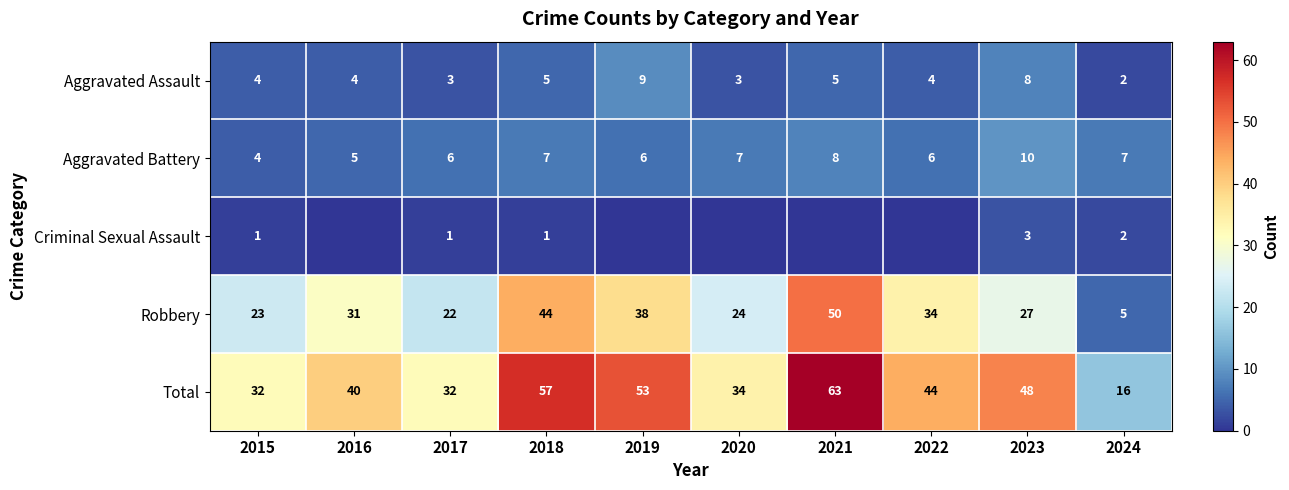

What is the difference between the second highest and second lowest values in the Aggravated Assault series?

5